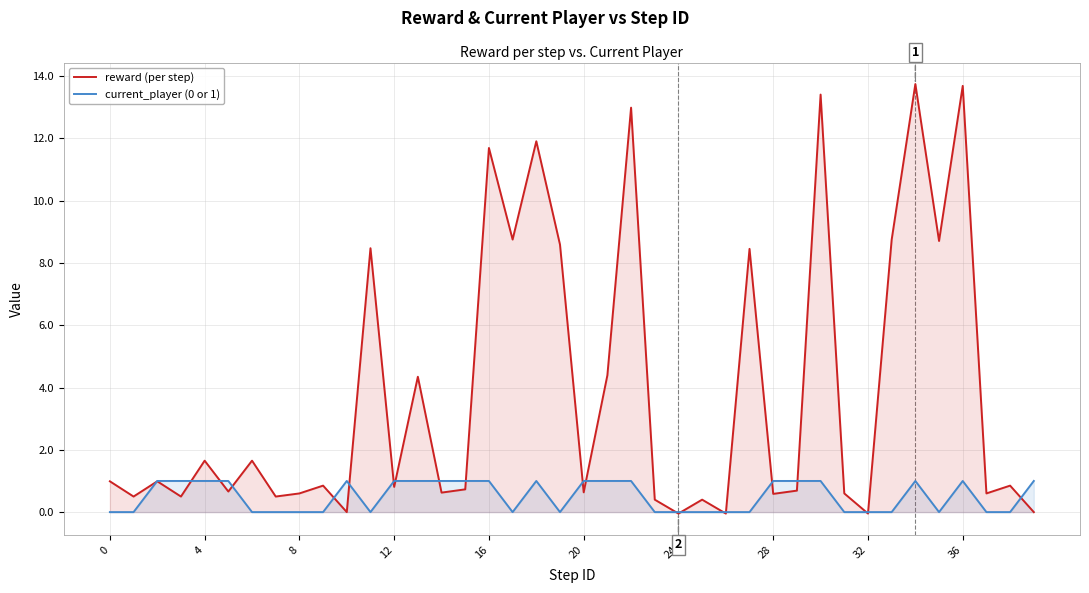

Is the value of current_player (0 or 1) at 10 greater than the value of reward (per step) at 15?

Yes